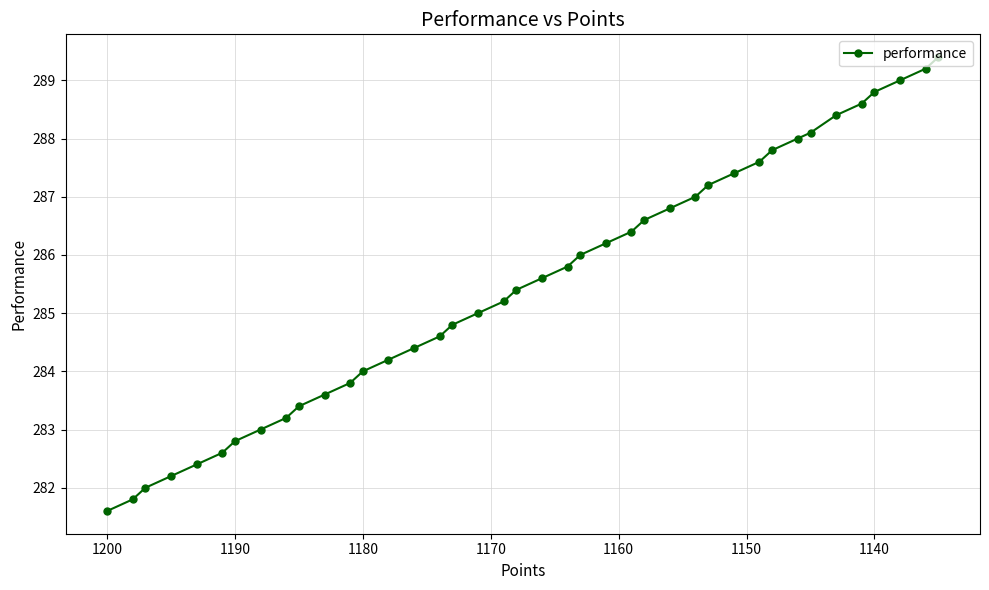

Reading right to left, transcribe all the data shown in this chart.

289.4	289.2	289.0	288.8	288.6	288.4	288.1	288.0	287.8	287.6	287.4	287.2	287.0	286.8	286.6	286.4	286.2	286.0	285.8	285.6	285.4	285.2	285.0	284.8	284.6	284.4	284.2	284.0	283.8	283.6	283.4	283.2	283.0	282.8	282.6	282.4	282.2	282.0	281.8	281.6